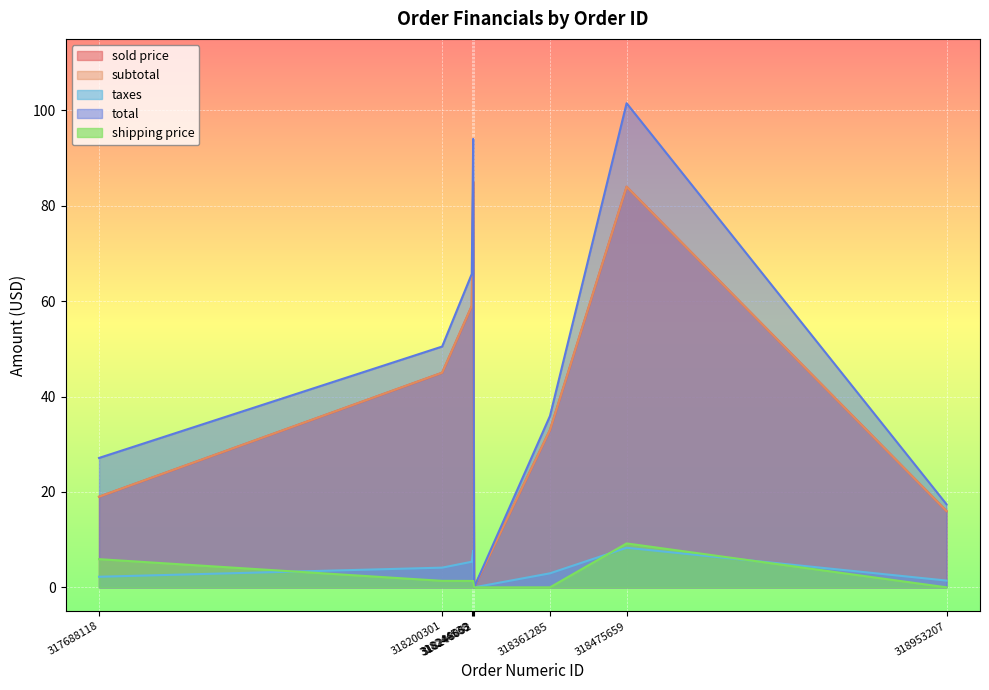

True or false: total has a value of 27.1 at 317688118.

True